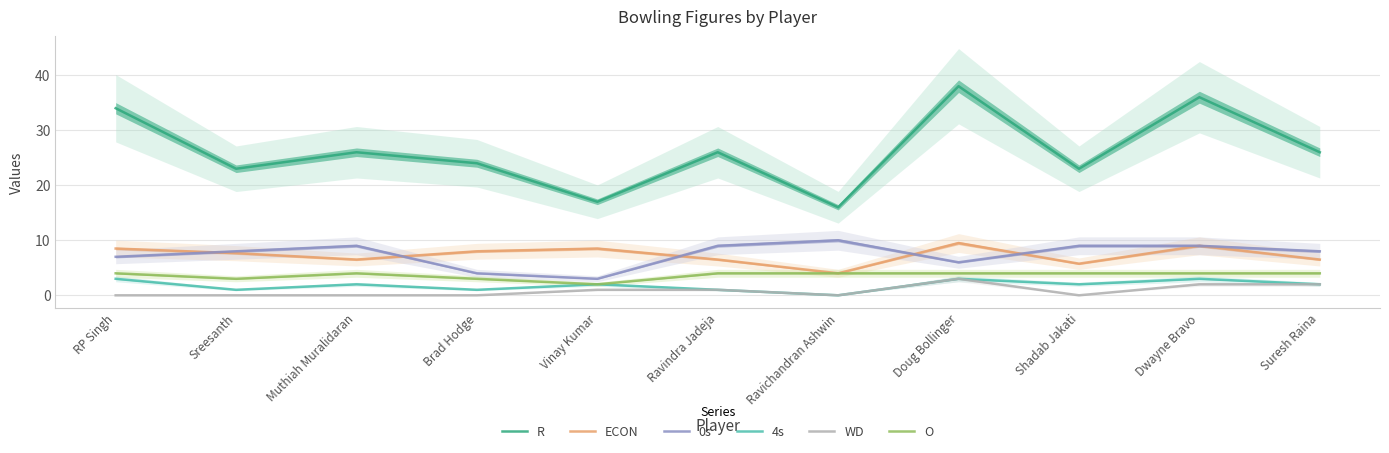

What are all the series names shown in the legend?

R, ECON, 0s, 4s, WD, O